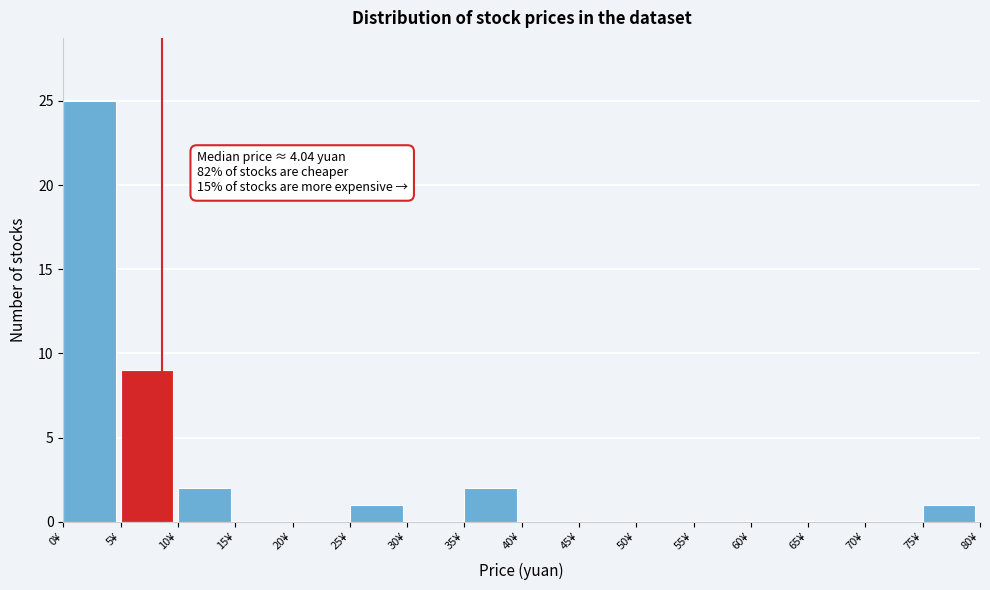

Which range on the x-axis has the tallest bar?

0 to 5